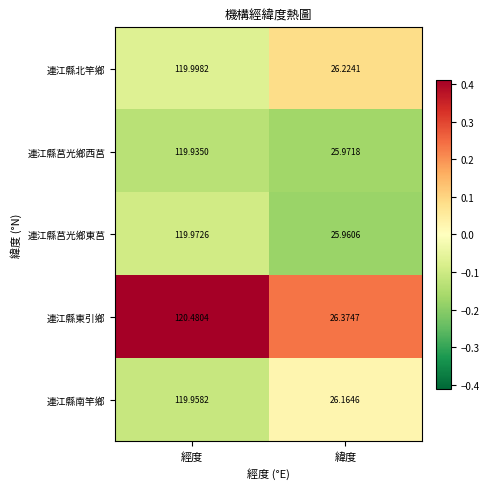

Rank the series by their maximum value, from lowest to highest.

連江縣莒光鄉西莒, 連江縣南竿鄉, 連江縣莒光鄉東莒, 連江縣北竿鄉, 連江縣東引鄉